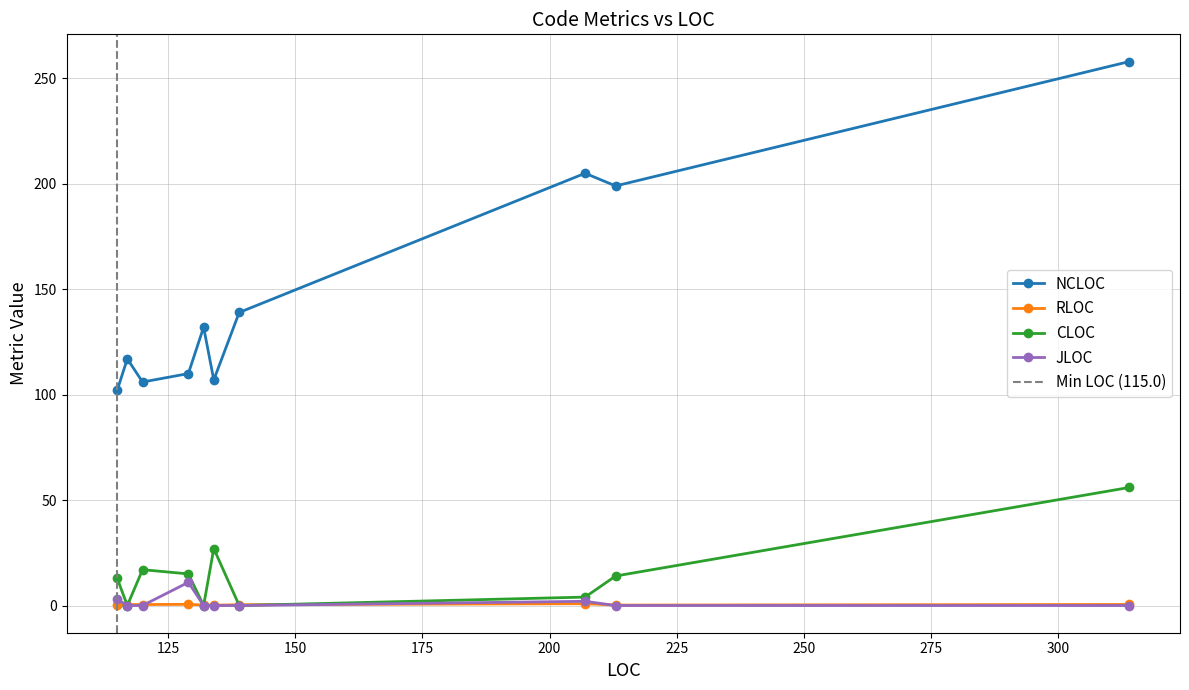

What is the average value of the NCLOC series?

147.5